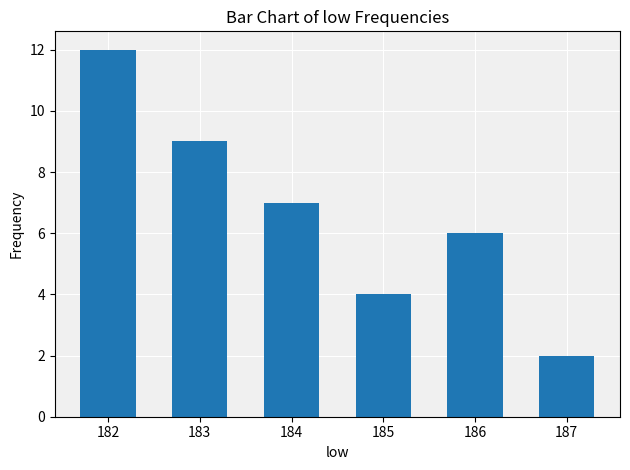

List the labels in order of value, largest first.

182, 183, 184, 186, 185, 187